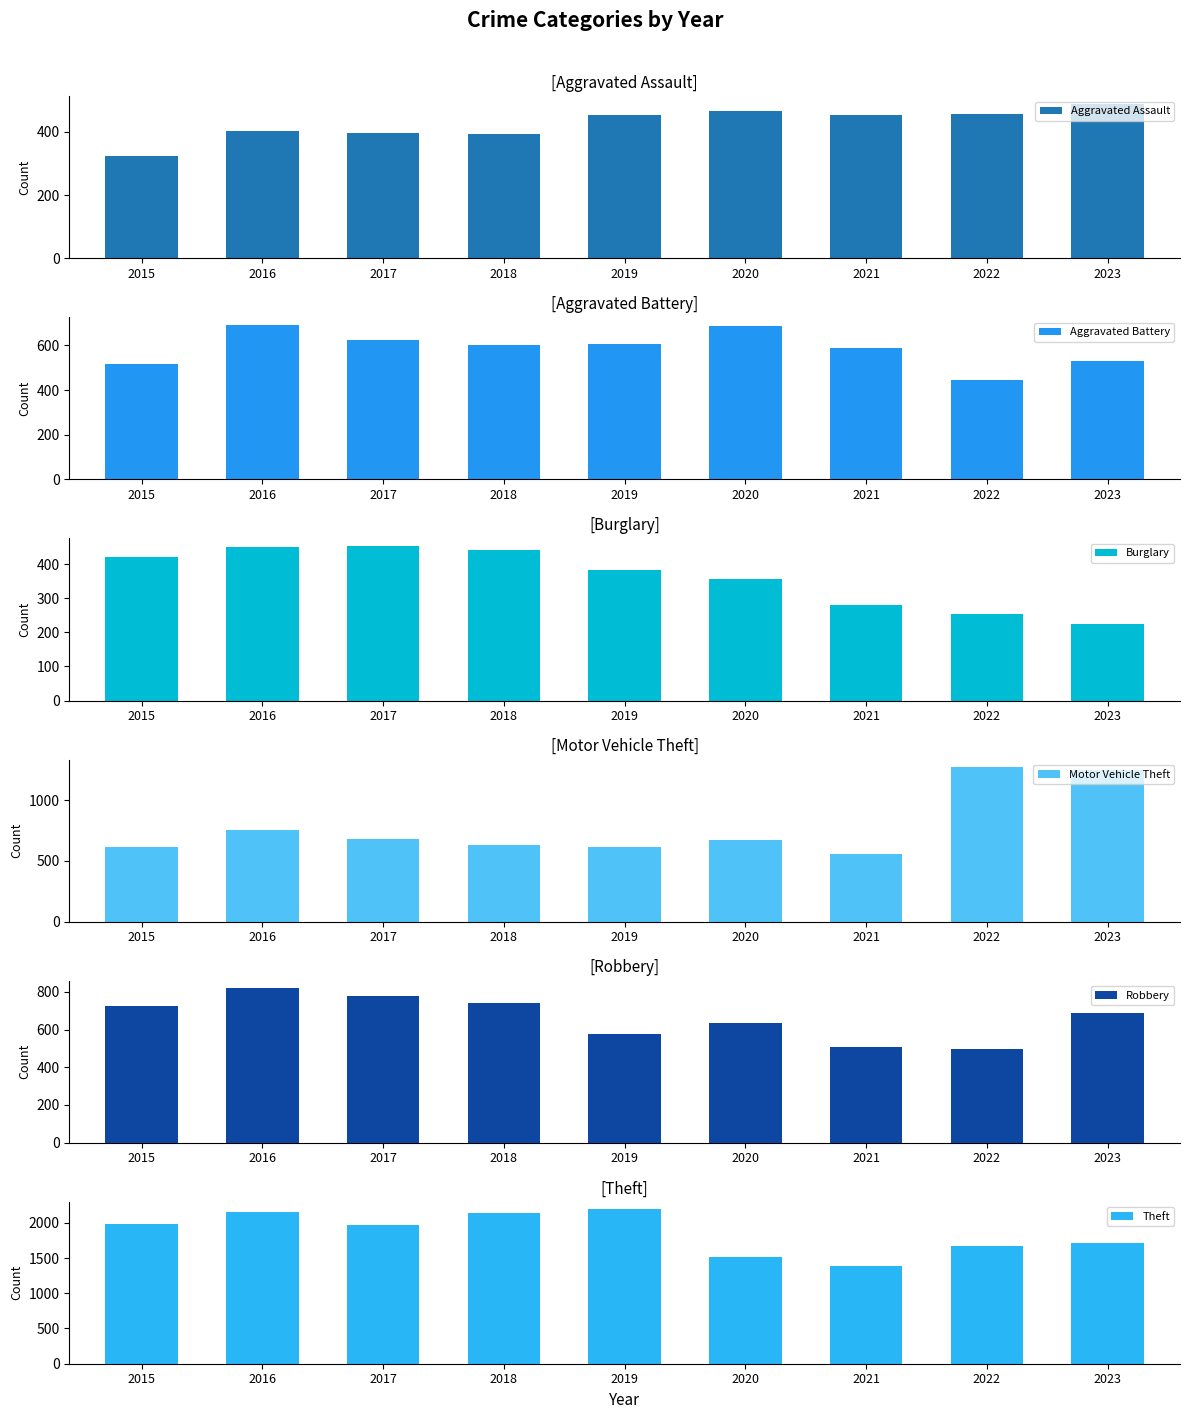

Where is Aggravated Assault nearest to the value 405?

2016